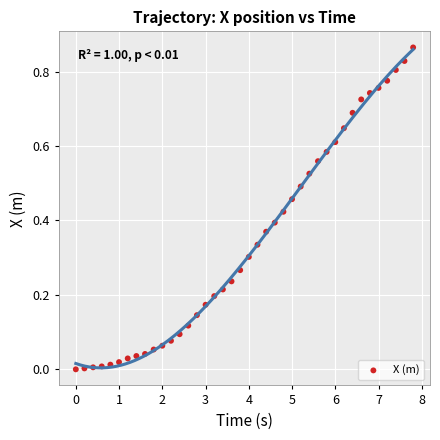

What is the range of X values (max minus min)?

7.8